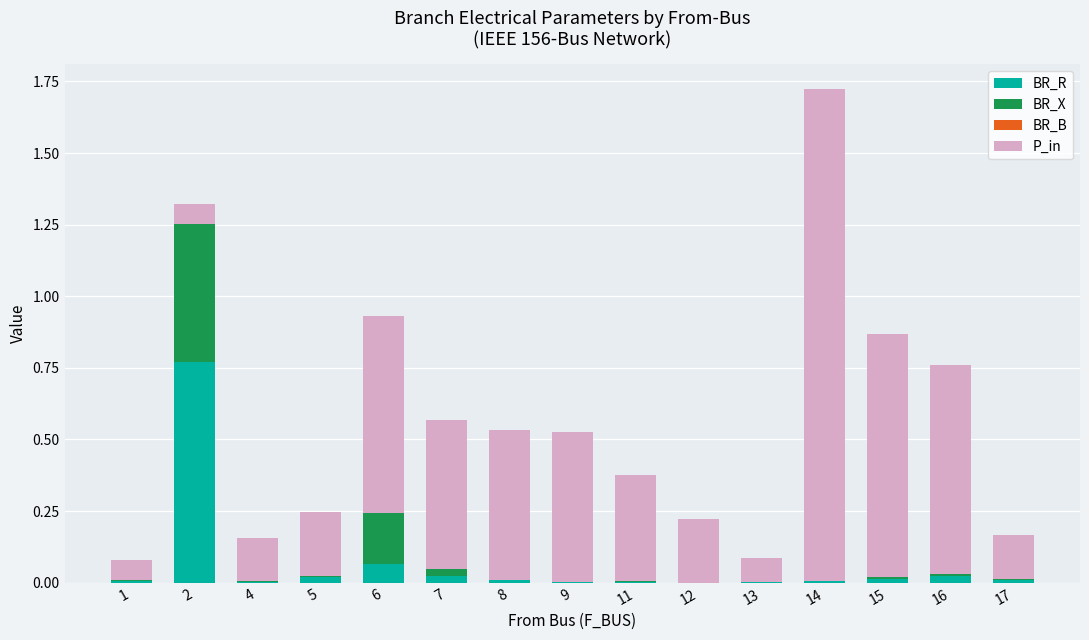

At which category is the sum across all series the highest?

14